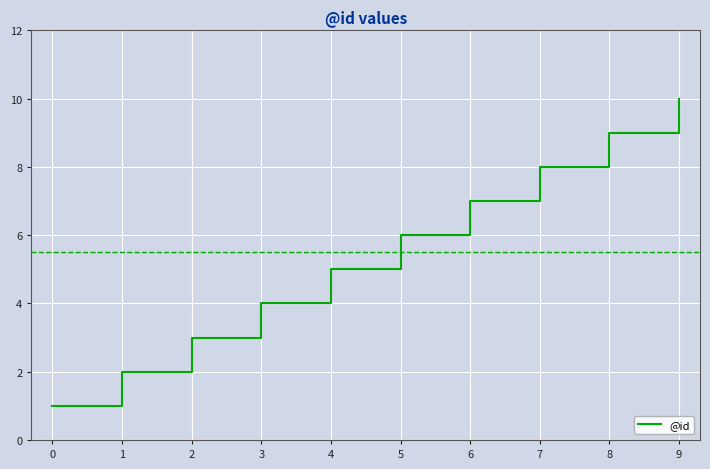

Does the chart have visible grid lines?

Yes